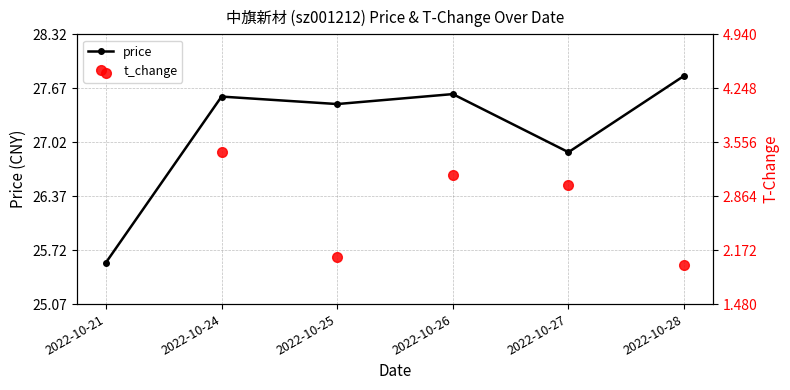

What is the minimum value for price?

25.6